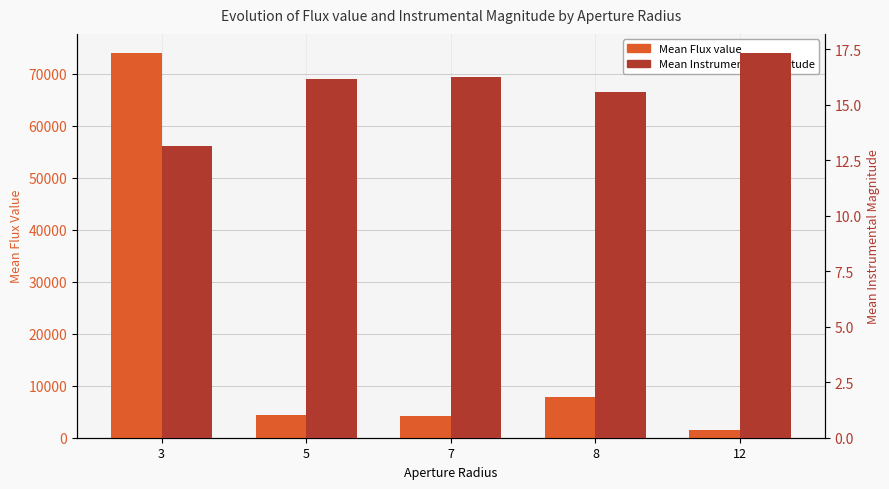

Reading left to right, what are all the values shown in this chart?

Mean Flux value: 73945.0	4461.3	4128.6	7865.8	1555.7
Mean Instrumental Magnitude: 13.1	16.2	16.3	15.6	17.3